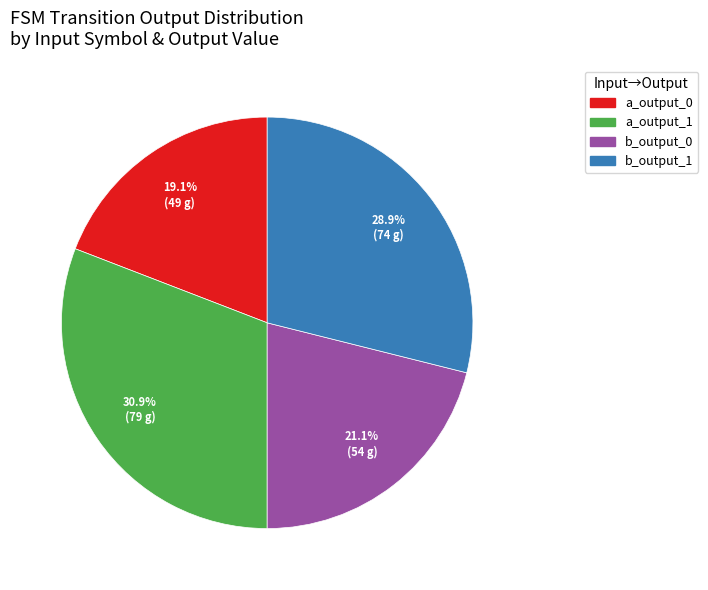

Does any single category account for the majority?

No